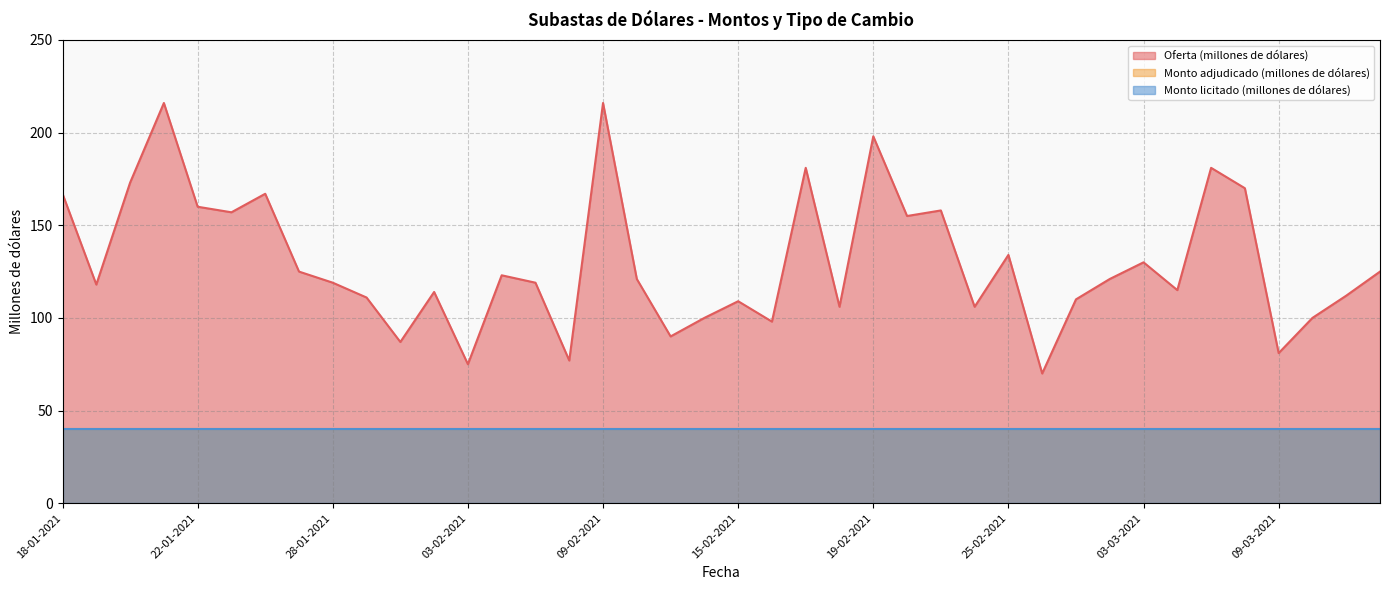

What is the difference between the highest and lowest values at 25-02-2021?

94